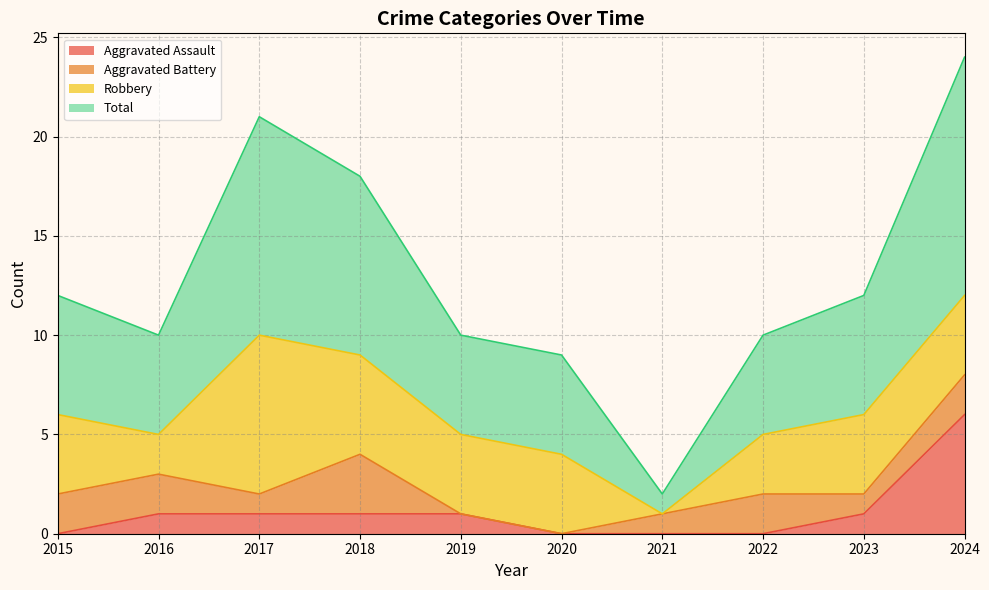

Is the value of Aggravated Assault at 2018 greater than the value of Total at 2023?

No